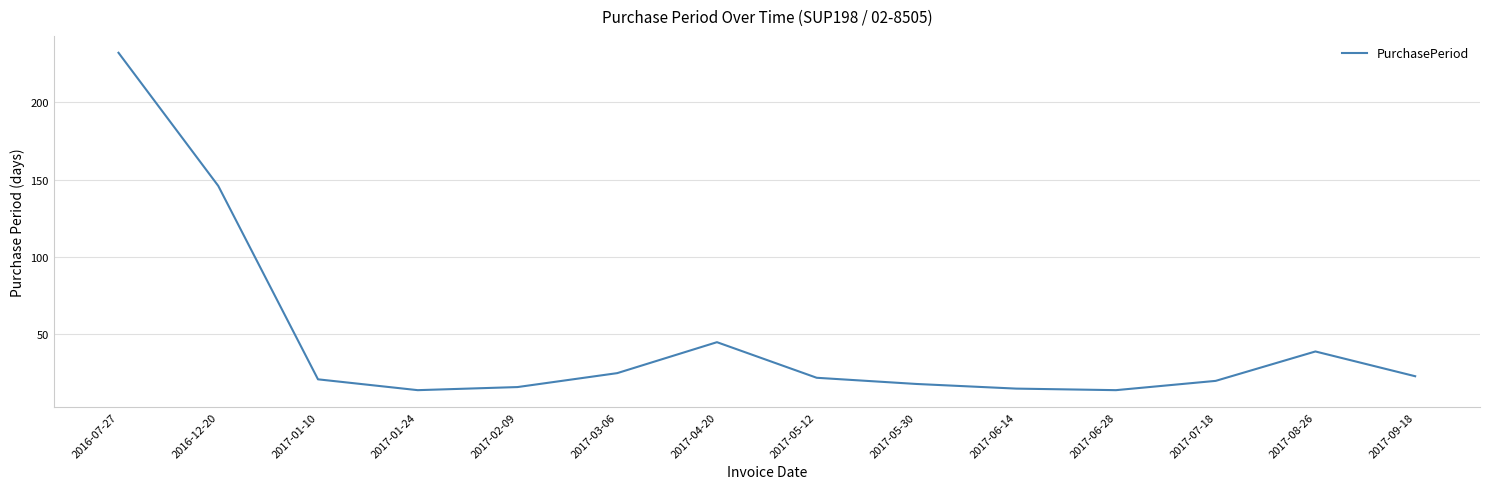

The chart shows a value of 24 at 2017-06-14. True or false?

False